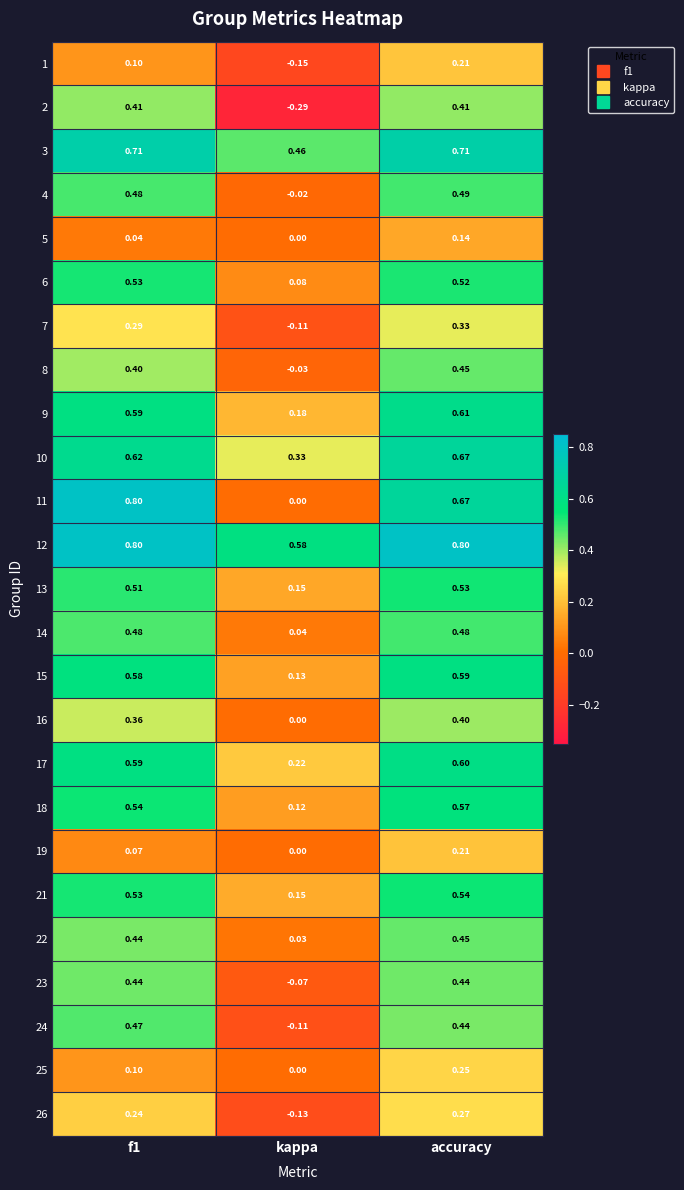

At which category does the chart reach its minimum across all series?

kappa